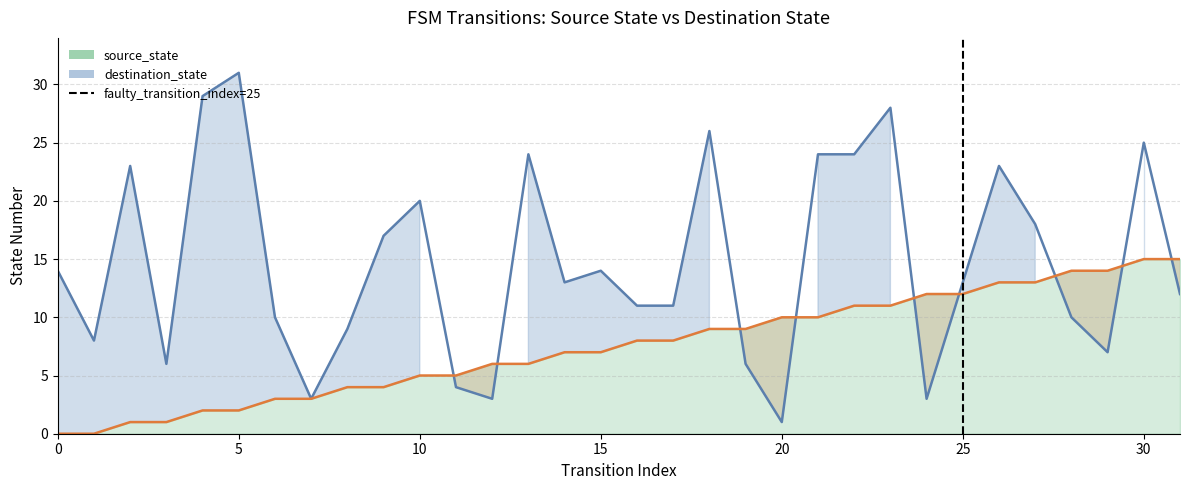

Between 26 and 25, which is larger?

26